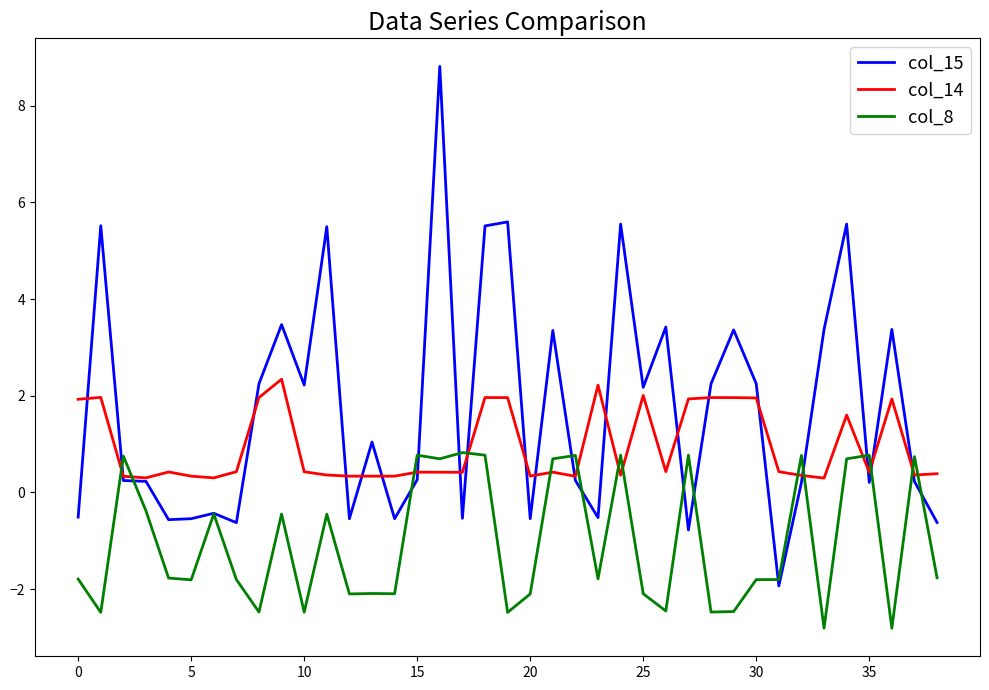

Is this an area chart (filled region under the line)?

No